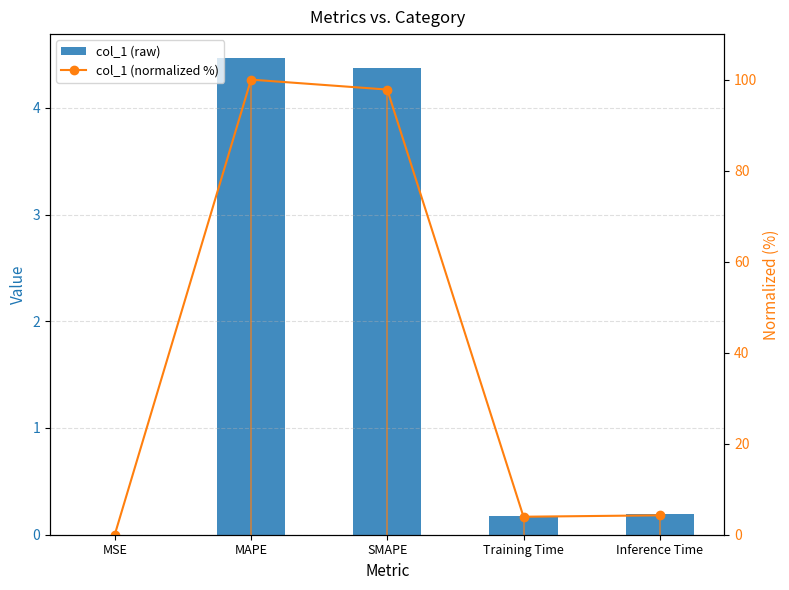

What is the value of the col_1 bar at the 5th from the left?

0.2